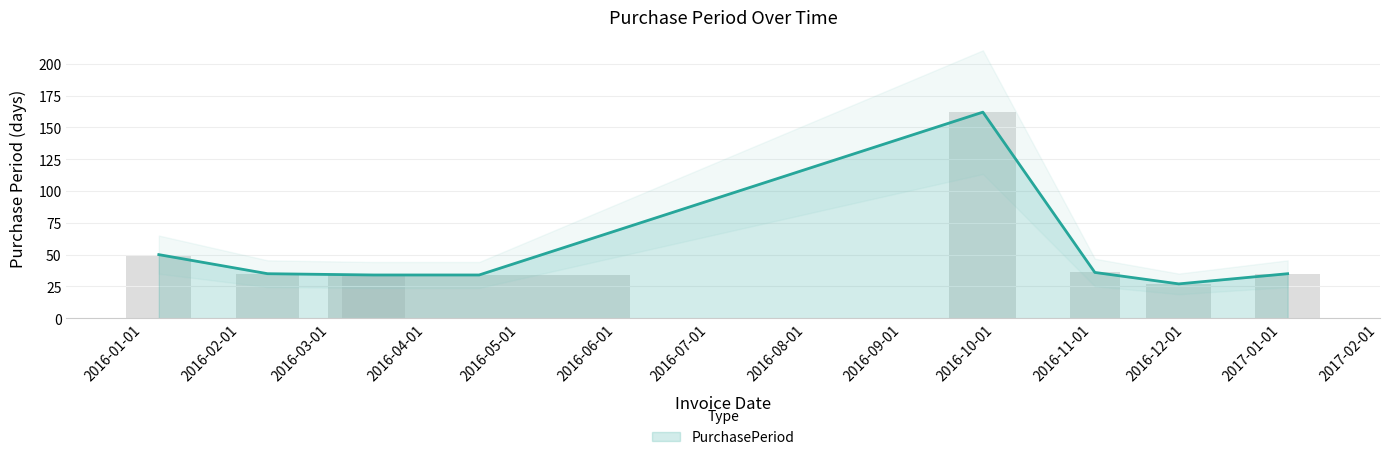

How many data points does each series have?

8